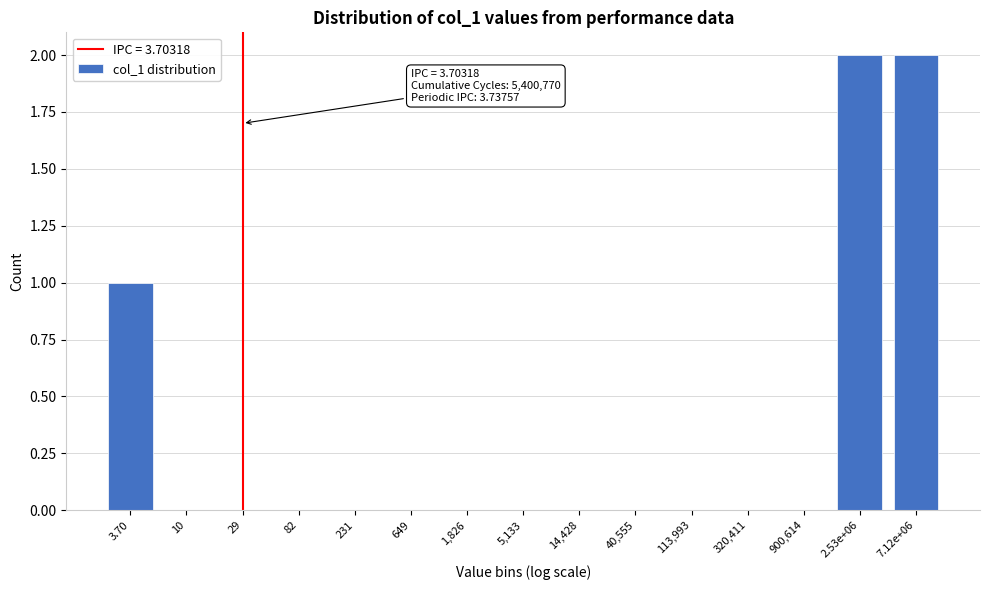

Reading left to right, transcribe all the data shown in this chart.

3.70=1	10=0	29=0	82=0	231=0	649=0	1,826=0	5,133=0	14,428=0	40,555=0	113,993=0	320,411=0	900,614=0	2.53e+06=2	7.12e+06=2